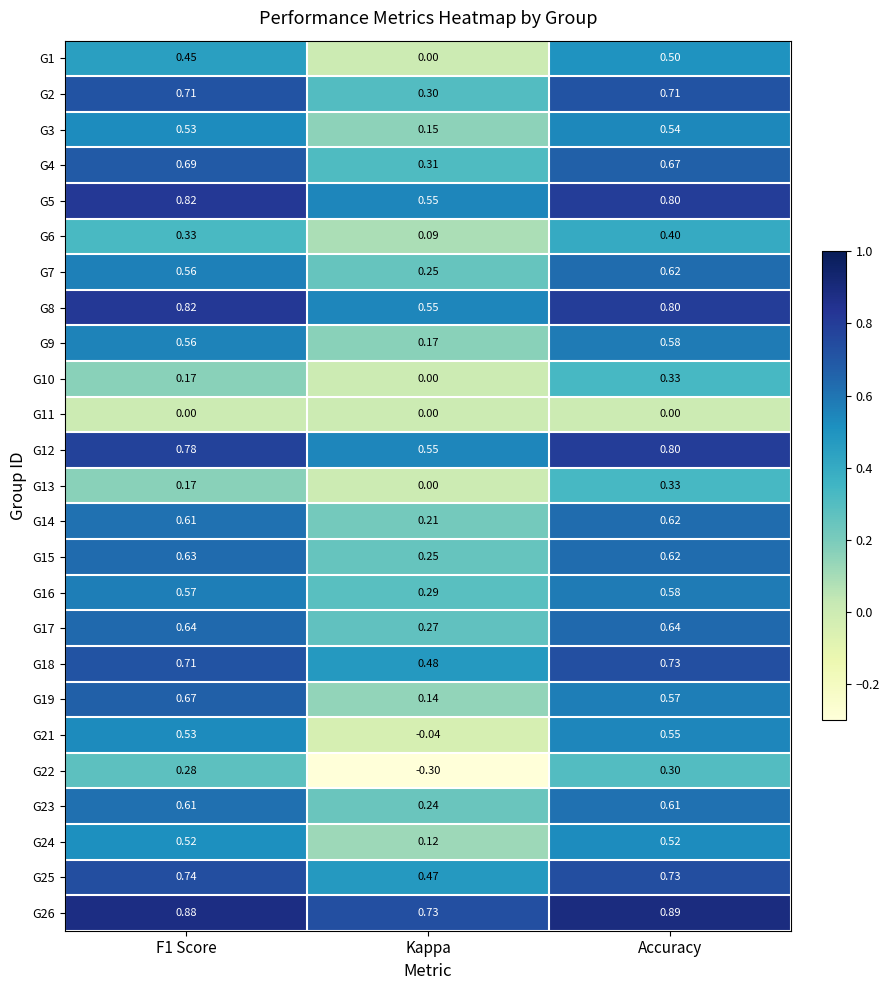

Which category has the highest value across all series?

Accuracy